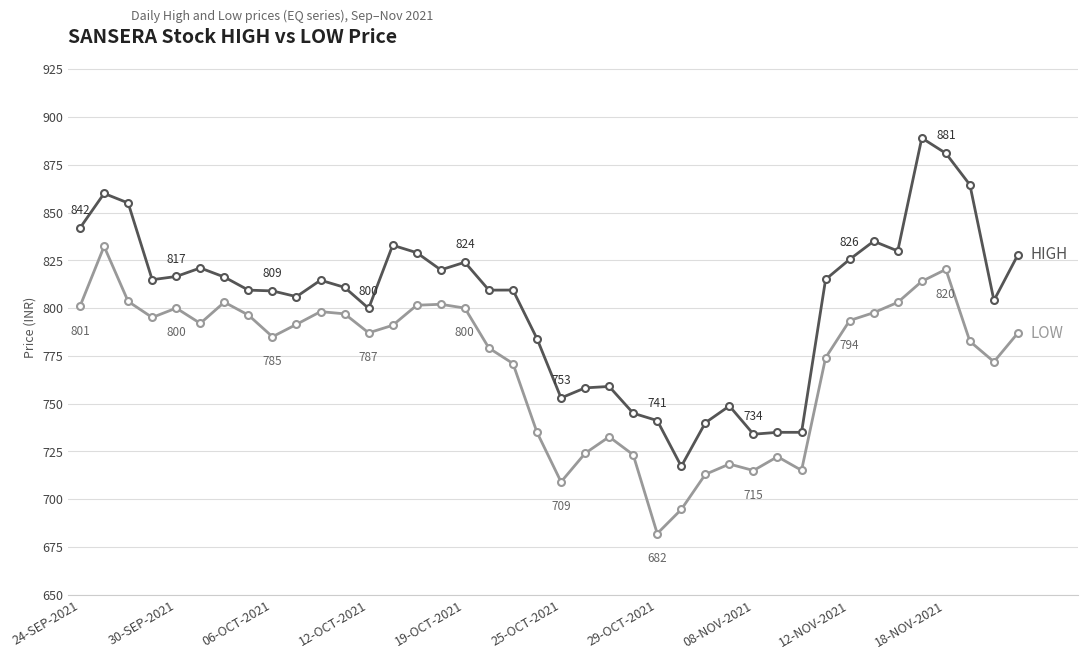

What is the minimum value shown in the chart?

682.0